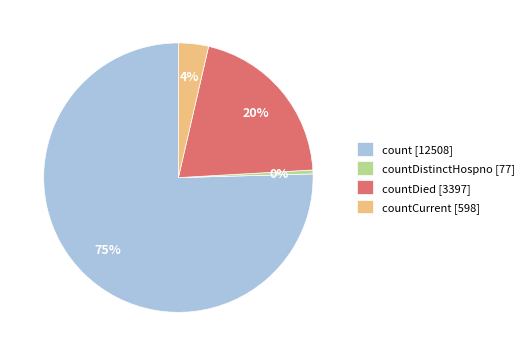

Which has a higher value, count [12508] or countDied [3397]?

count [12508]